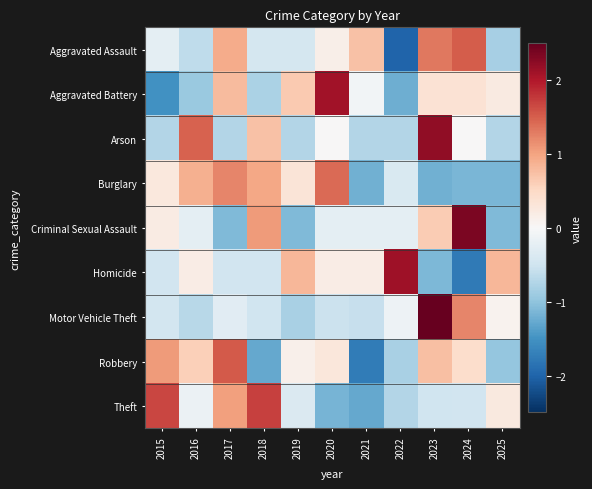

Reading right to left, list all the values displayed in this chart.

Aggravated Assault: 2025=-0.8	2024=1.5	2023=1.3	2022=-2.0	2021=0.7	2020=0.1	2019=-0.4	2018=-0.4	2017=0.9	2016=-0.6	2015=-0.2
Aggravated Battery: 2025=0.2	2024=0.4	2023=0.4	2022=-1.2	2021=-0.1	2020=2.1	2019=0.7	2018=-0.8	2017=0.8	2016=-0.9	2015=-1.5
Arson: 2025=-0.7	2024=0.0	2023=2.2	2022=-0.7	2021=-0.7	2020=0.0	2019=-0.7	2018=0.7	2017=-0.7	2016=1.5	2015=-0.7
Burglary: 2025=-1.1	2024=-1.1	2023=-1.2	2022=-0.4	2021=-1.2	2020=1.4	2019=0.3	2018=1.0	2017=1.2	2016=0.9	2015=0.3
Criminal Sexual Assault: 2025=-1.1	2024=2.4	2023=0.6	2022=-0.2	2021=-0.2	2020=-0.2	2019=-1.1	2018=1.1	2017=-1.1	2016=-0.2	2015=0.2
Homicide: 2025=0.8	2024=-1.8	2023=-1.1	2022=2.1	2021=0.2	2020=0.2	2019=0.8	2018=-0.5	2017=-0.5	2016=0.2	2015=-0.5
Motor Vehicle Theft: 2025=0.1	2024=1.2	2023=2.7	2022=-0.1	2021=-0.6	2020=-0.5	2019=-0.8	2018=-0.5	2017=-0.3	2016=-0.7	2015=-0.5
Robbery: 2025=-1.0	2024=0.4	2023=0.8	2022=-0.8	2021=-1.7	2020=0.3	2019=0.1	2018=-1.3	2017=1.5	2016=0.6	2015=1.1
Theft: 2025=0.2	2024=-0.5	2023=-0.5	2022=-0.7	2021=-1.3	2020=-1.2	2019=-0.4	2018=1.7	2017=1.0	2016=-0.1	2015=1.7